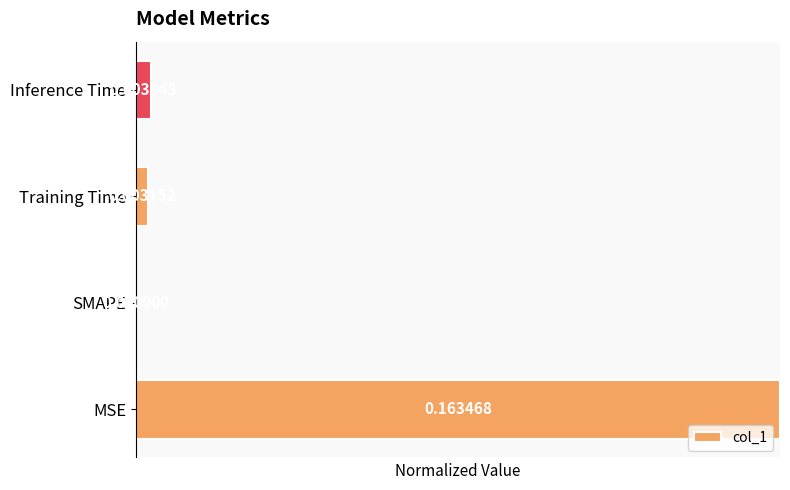

What is the sum of all values?

1.0